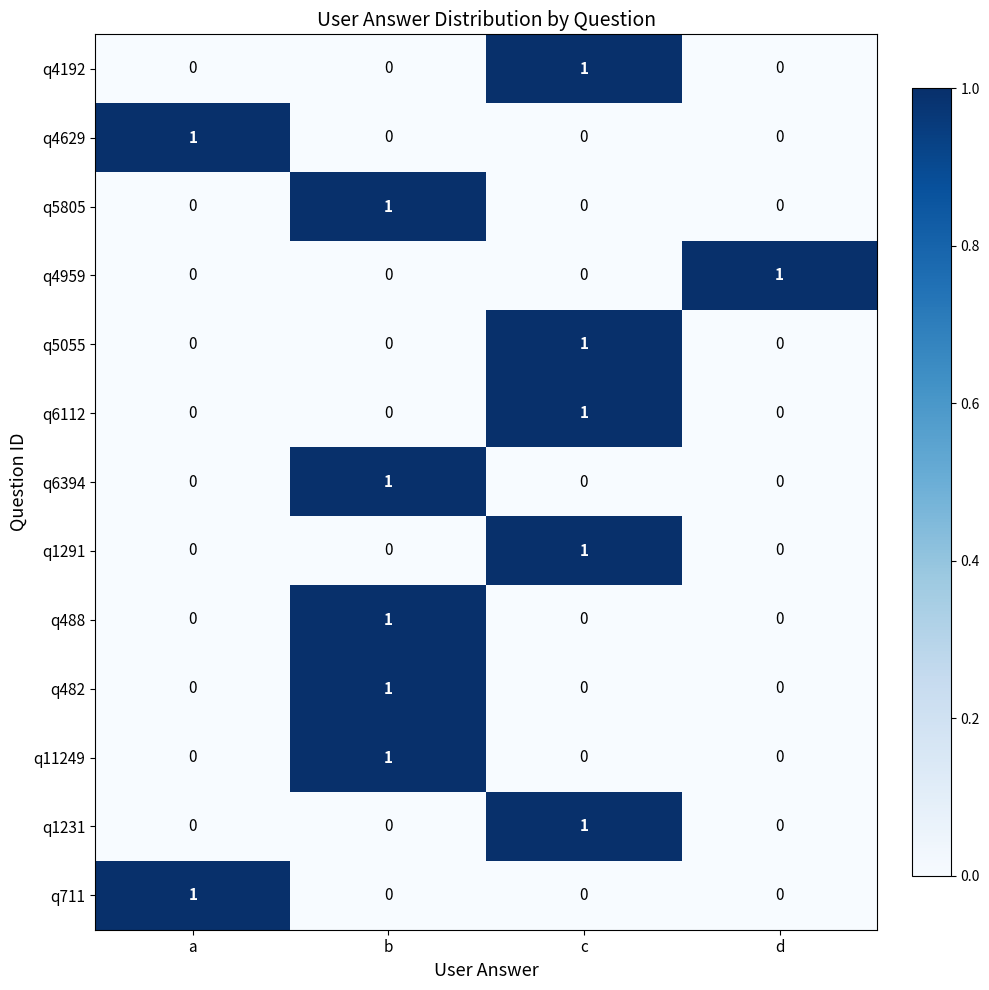

Count the number of data series in this chart.

13